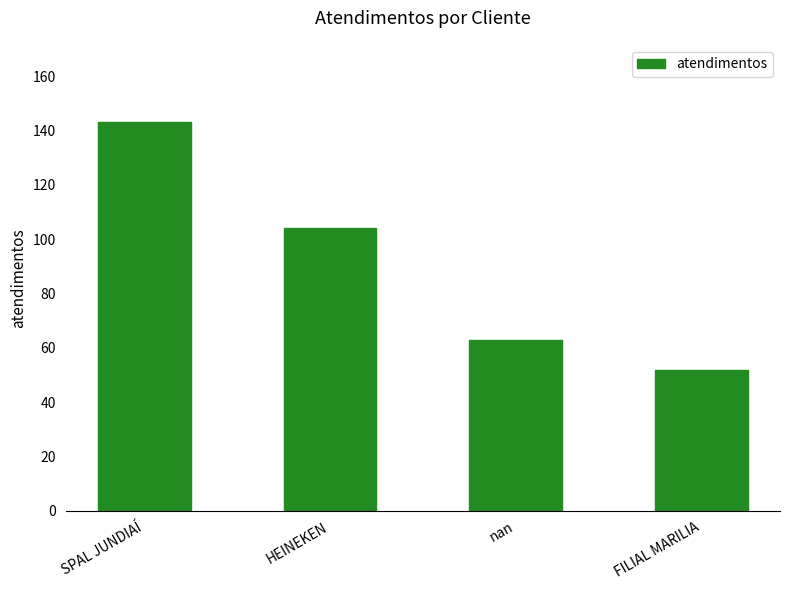

What is the ratio of the value at HEINEKEN to the value at nan?

1.7